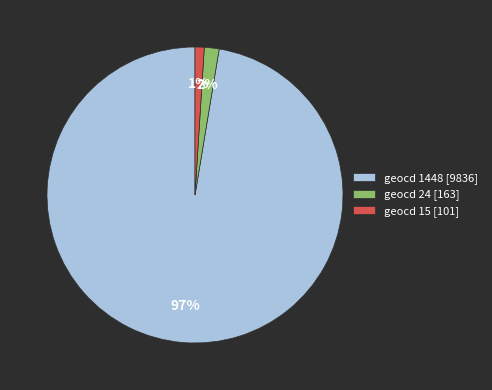

True or false: geocd 1448 [9836] accounts for 97% of the total.

True